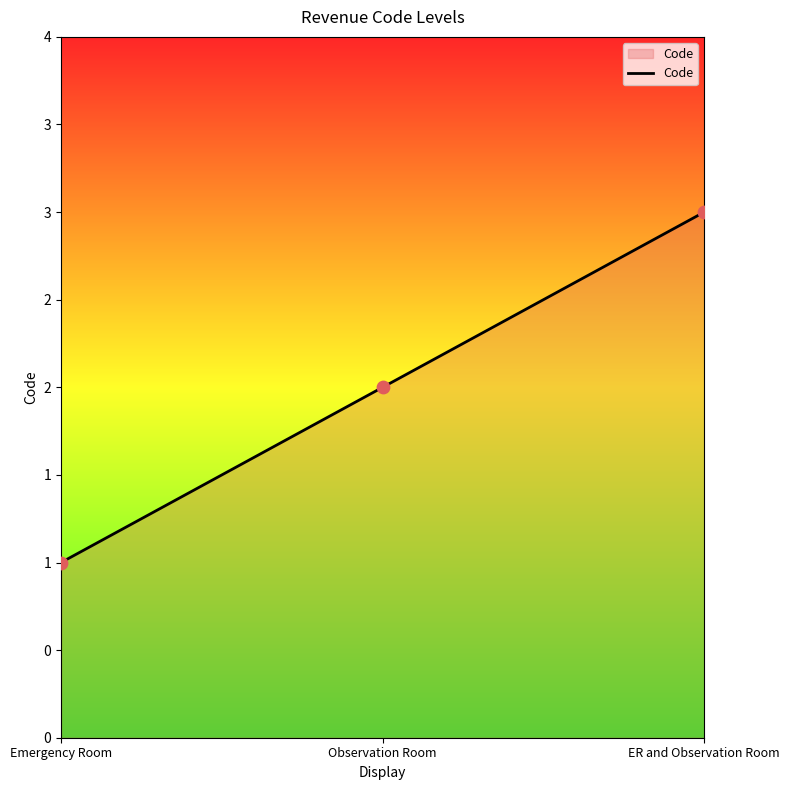

Does the chart have visible grid lines?

No